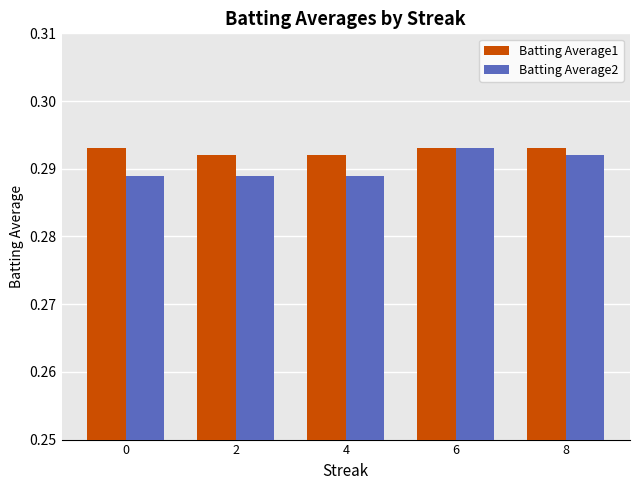

Rank the series at 0 from lowest to highest value.

Batting Average2, Batting Average1